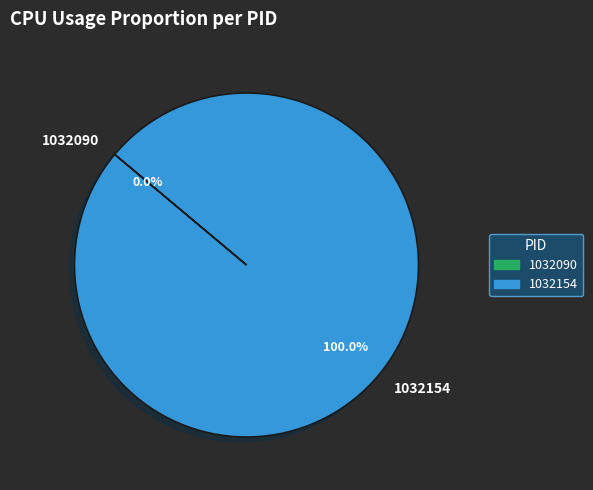

What is the largest slice in the pie chart?

1032154